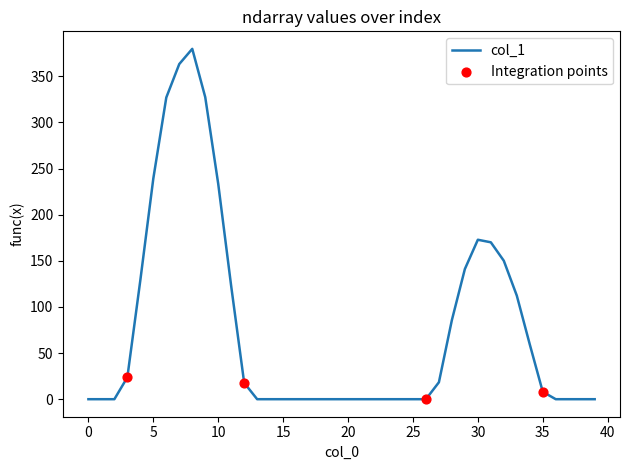

What is the maximum value shown in the chart?

379.8